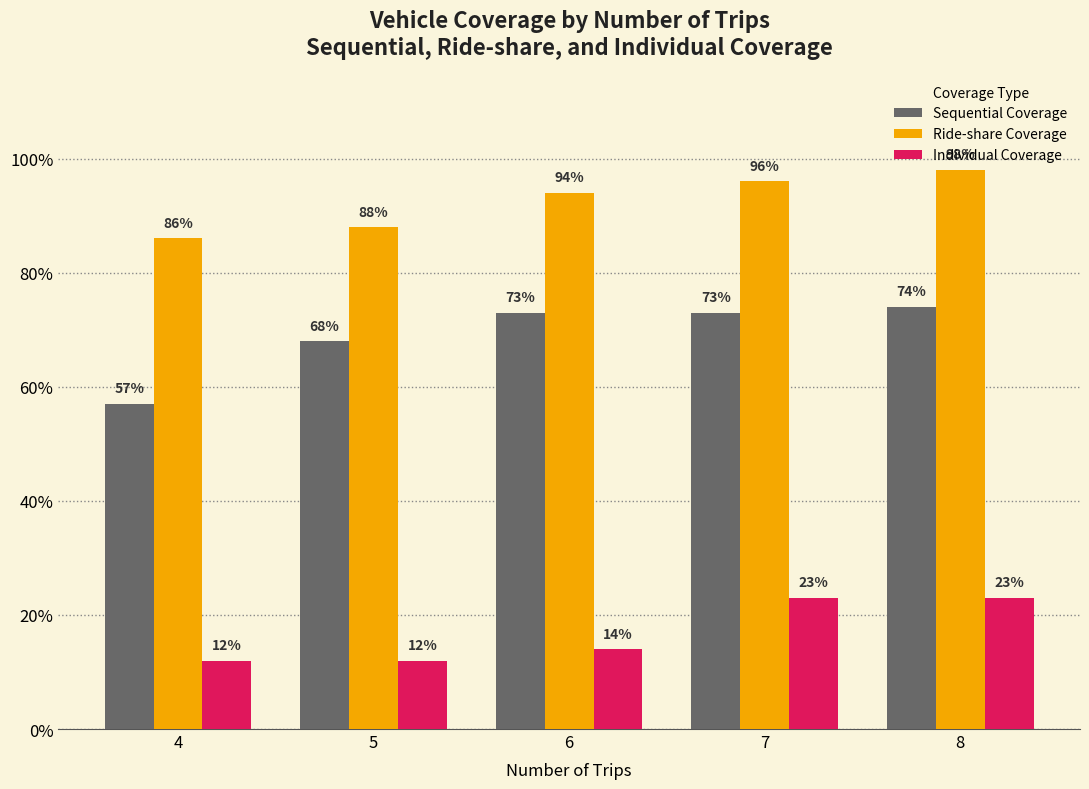

What value does the Individual Coverage series have at 5?

12